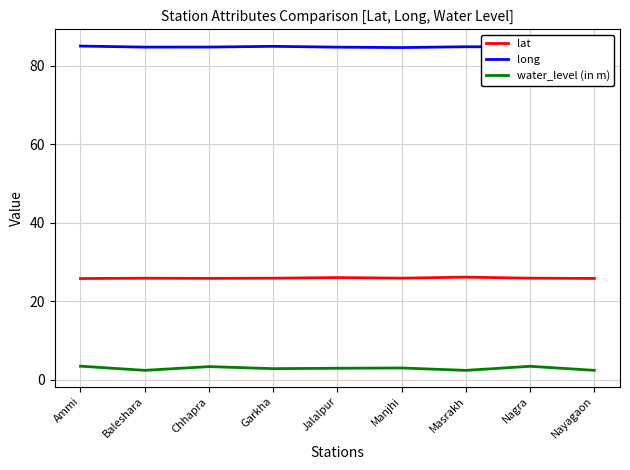

What value does the long series have at Manjhi?

84.6